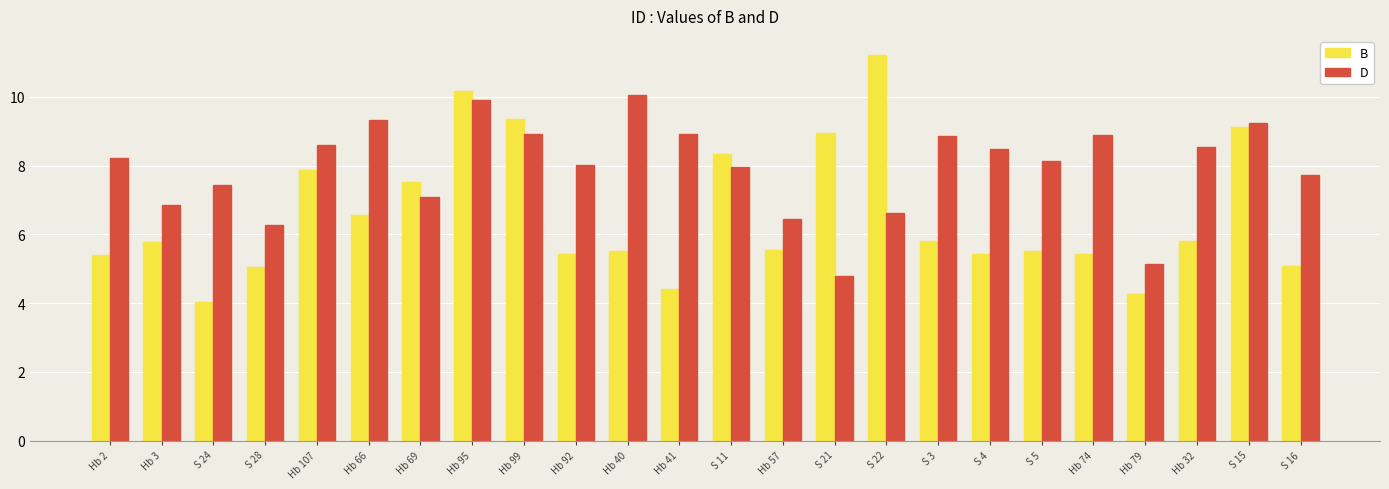

What position from the left is Hb 2?

1